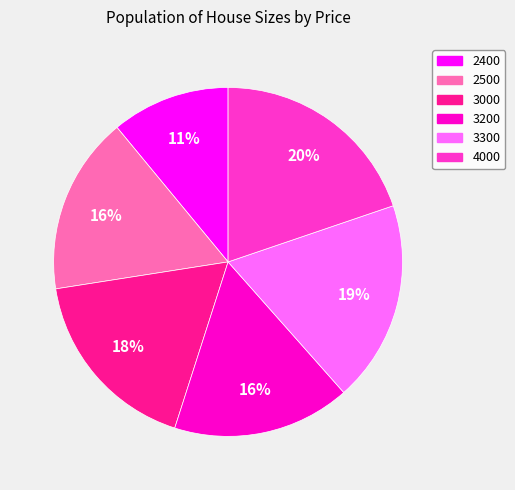

Which slice is the largest?

4000